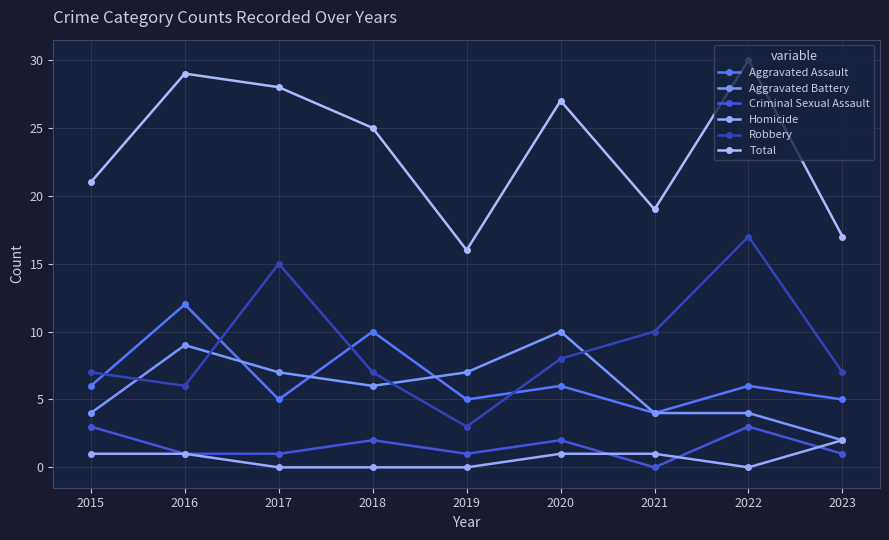

What is the difference between the highest and lowest values at 2020?

26